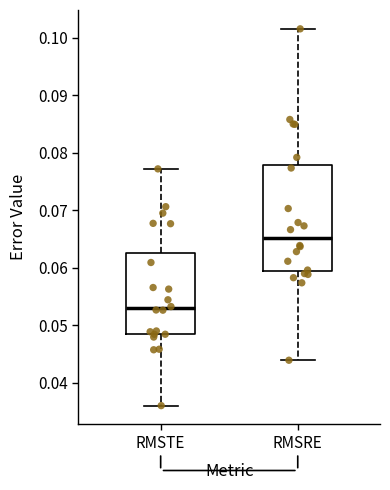

Which box has the highest median line?

RMSRE